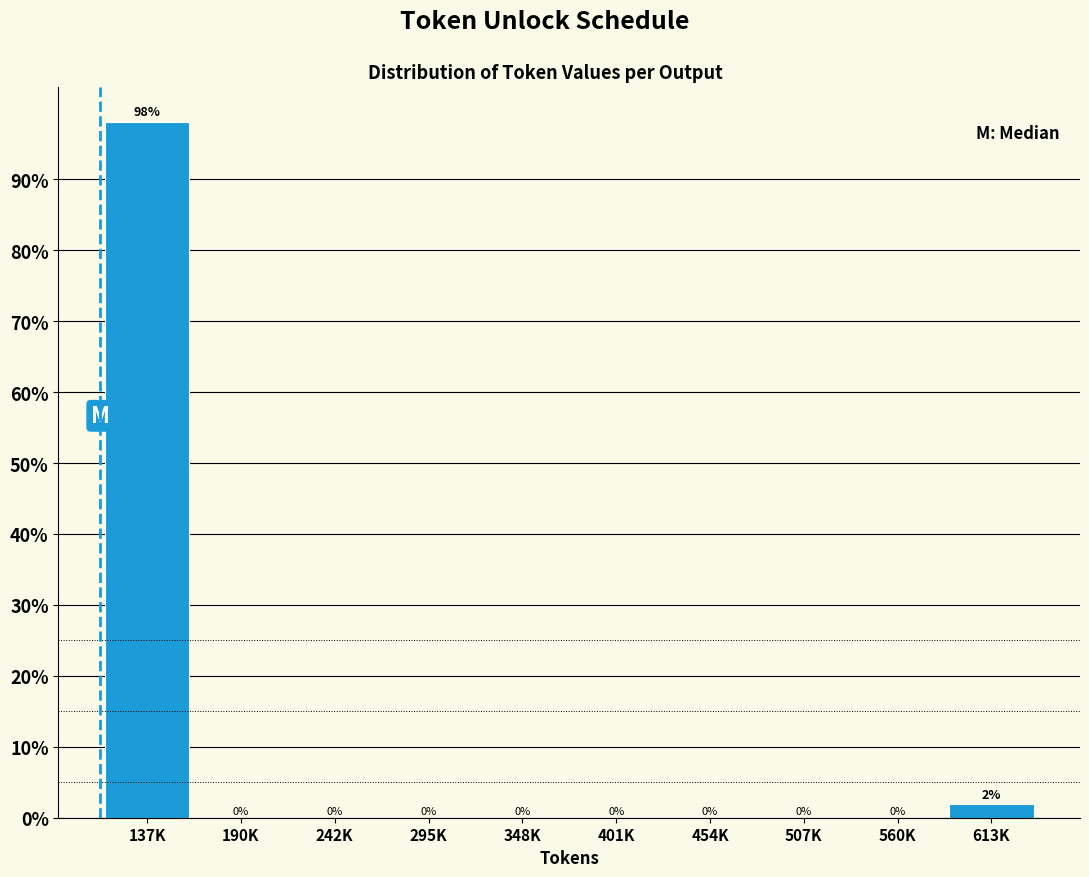

Which has a higher value, 137K or 560K?

137K